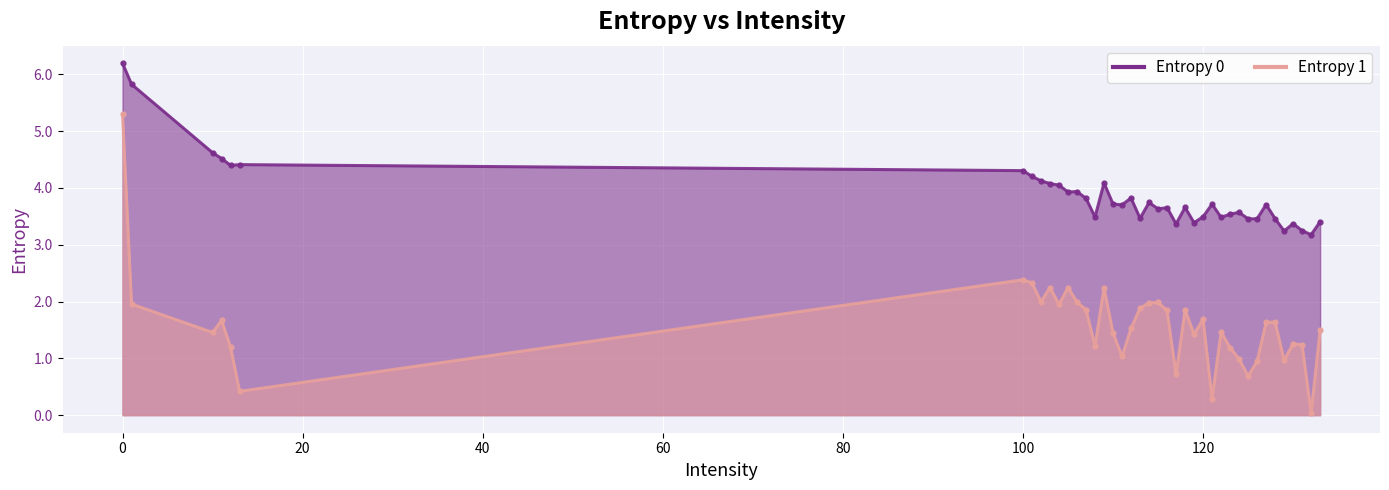

Which has a higher value, 133 or 116?

116